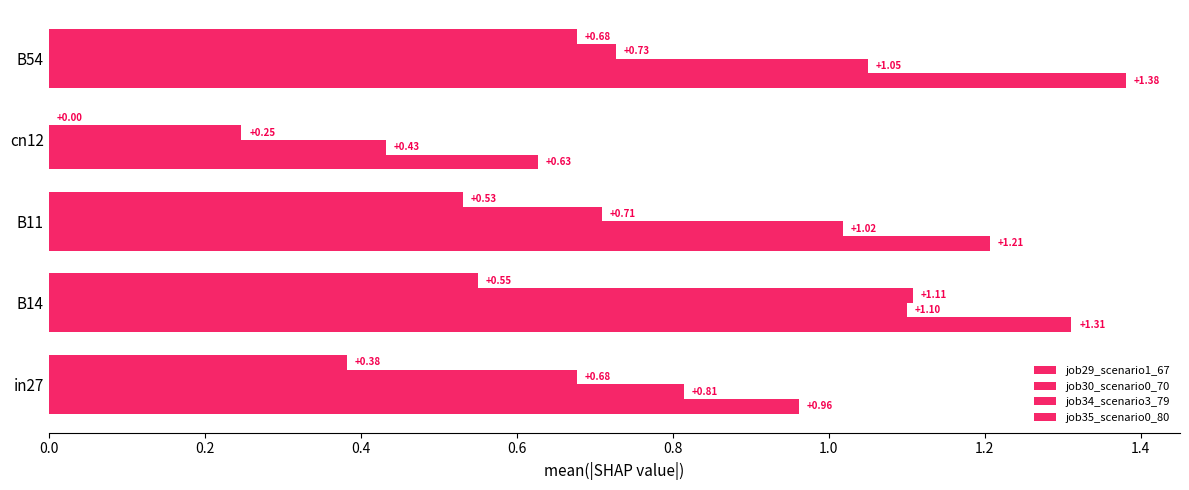

How many distinct data groups are displayed?

4